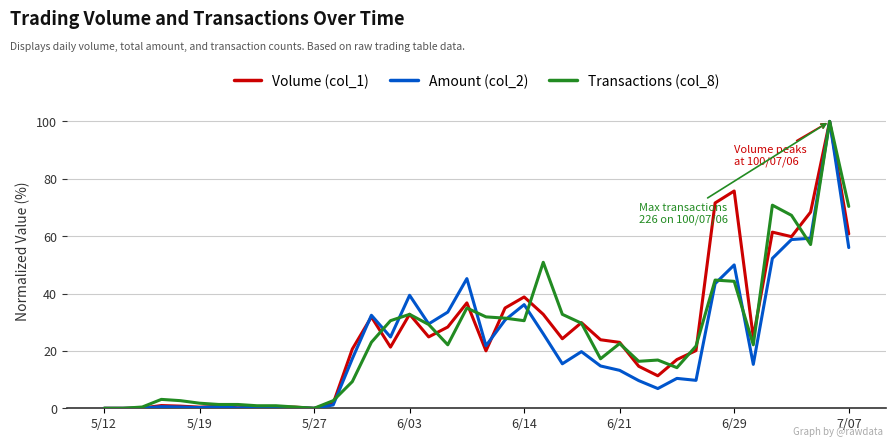

What is the maximum value for Amount (col_2)?

100.0